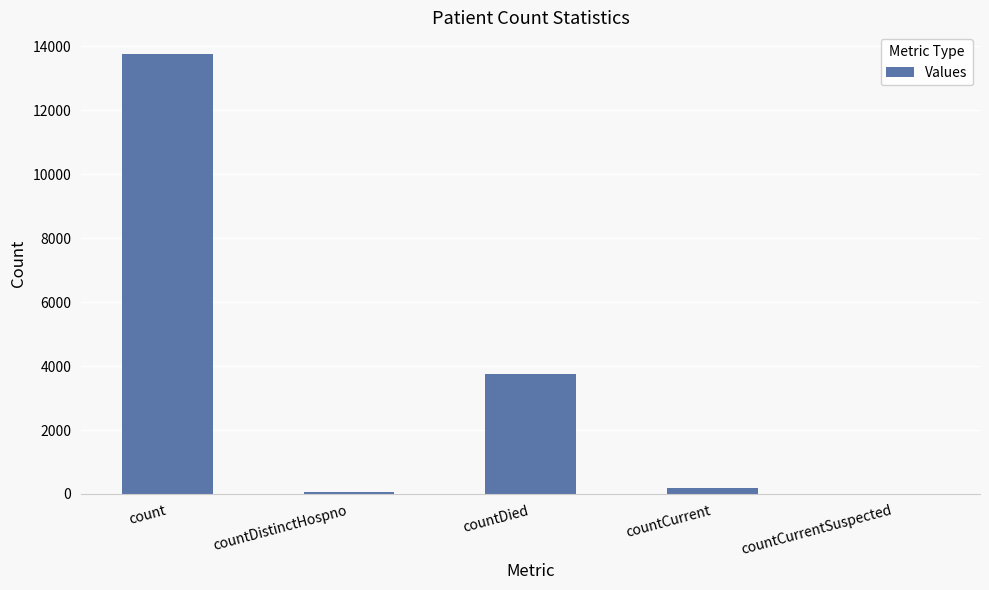

Which has a higher value, countCurrent or count?

count